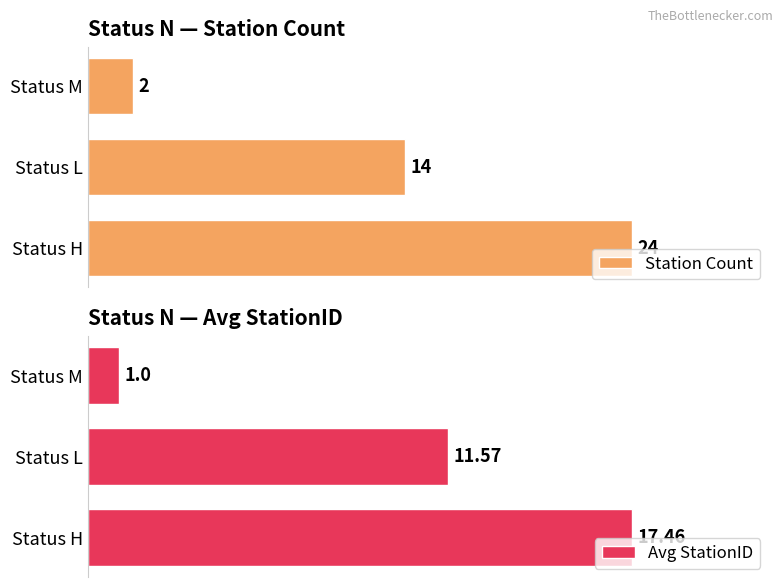

Which category has the highest value in the Avg StationID series?

Status H